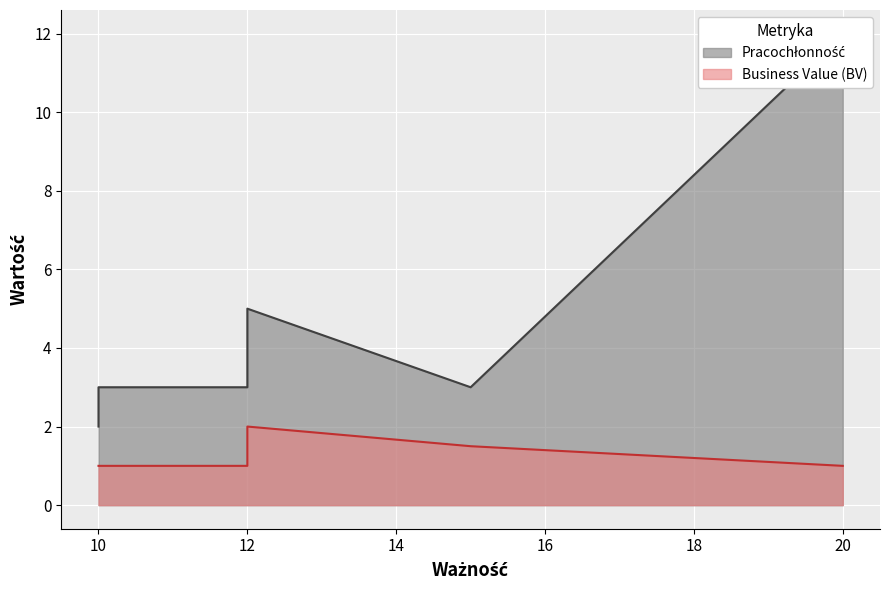

Reading right to left, list all the values displayed in this chart.

Pracochłonność: 10=2.0	10=3.0	12=3.0	12=5.0	15=3.0	20=12.0
Business Value (BV): 10=1.0	10=1.0	12=1.0	12=2.0	15=1.5	20=1.0